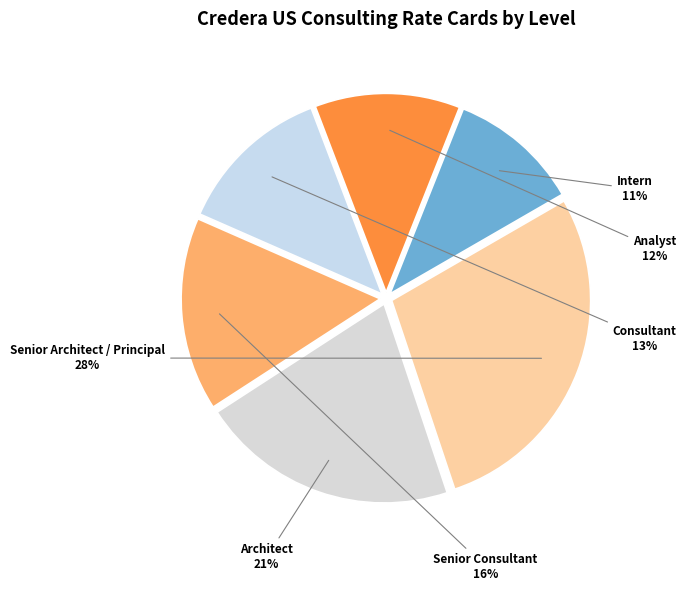

Is there a majority slice in this chart?

No